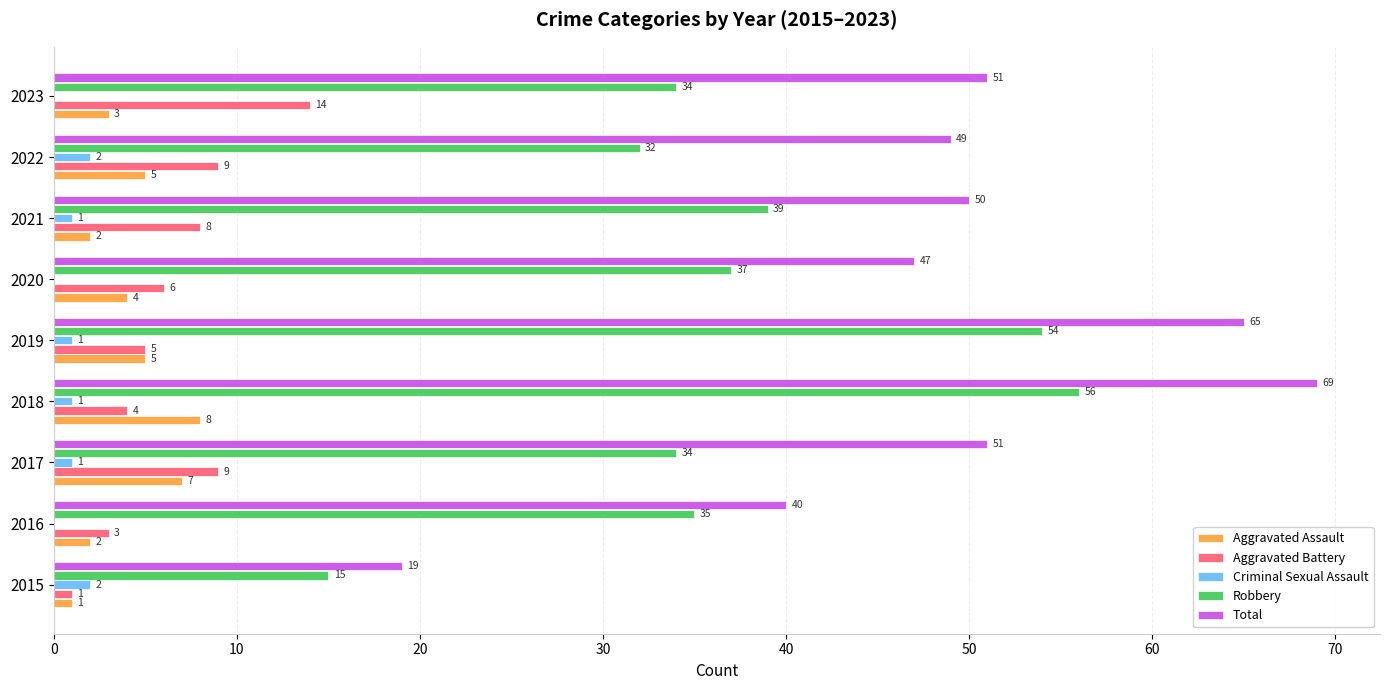

Where is Robbery nearest to the value 35?

2016